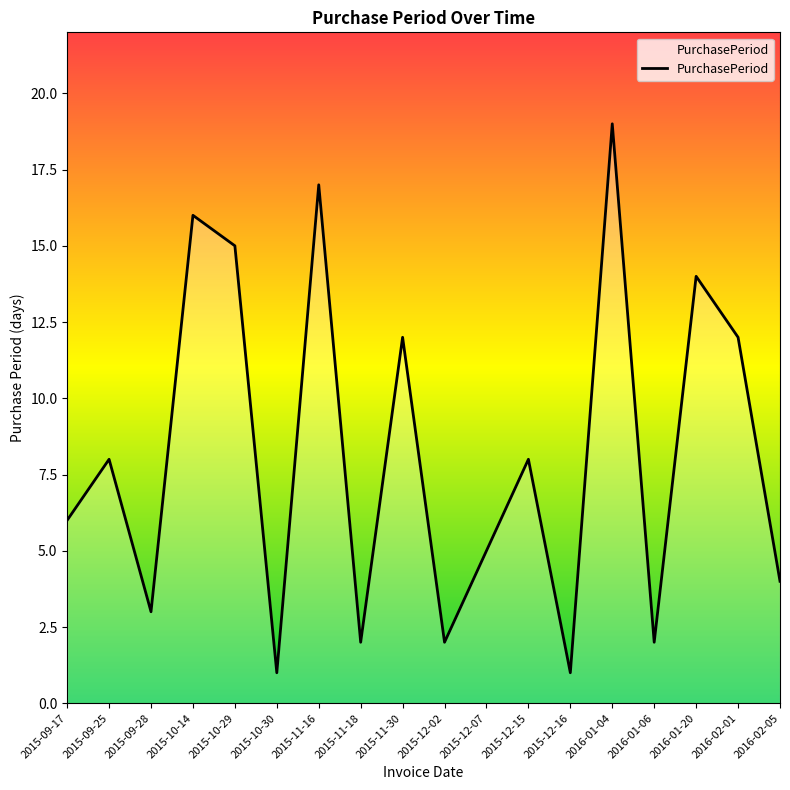

Does the chart display data point markers on the line(s)?

No